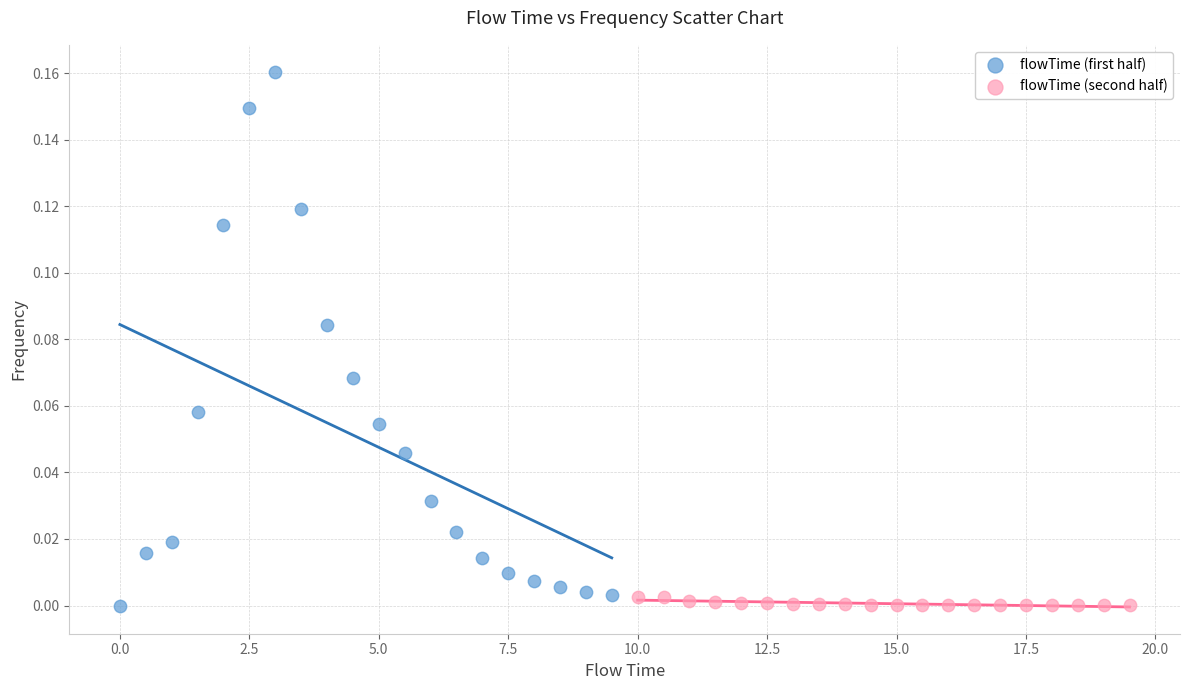

Which series has the widest spread of Y values?

flowTime (first half)